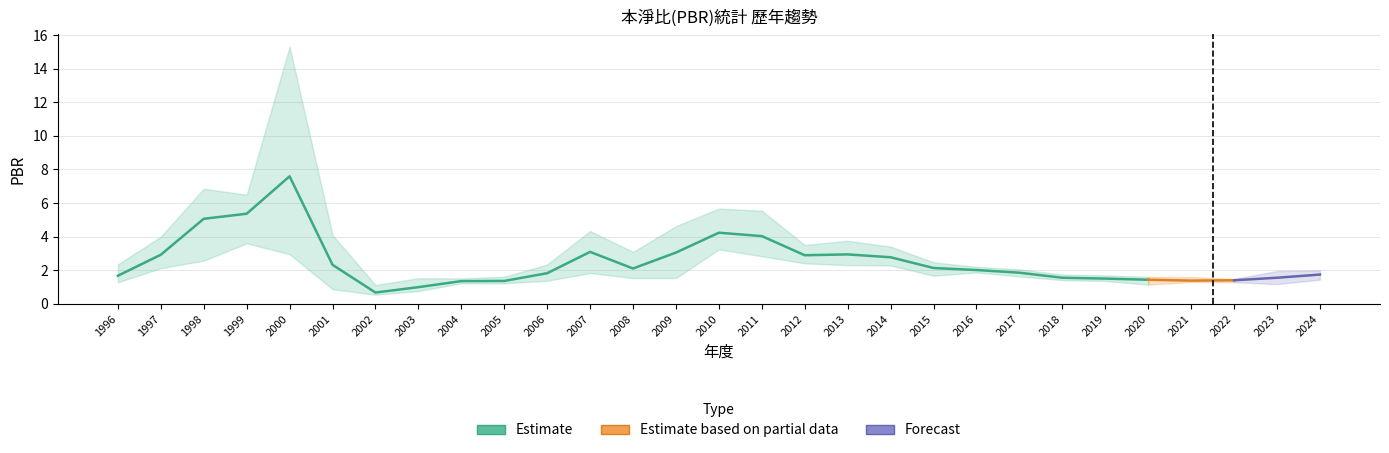

Does the chart have visible grid lines?

Yes